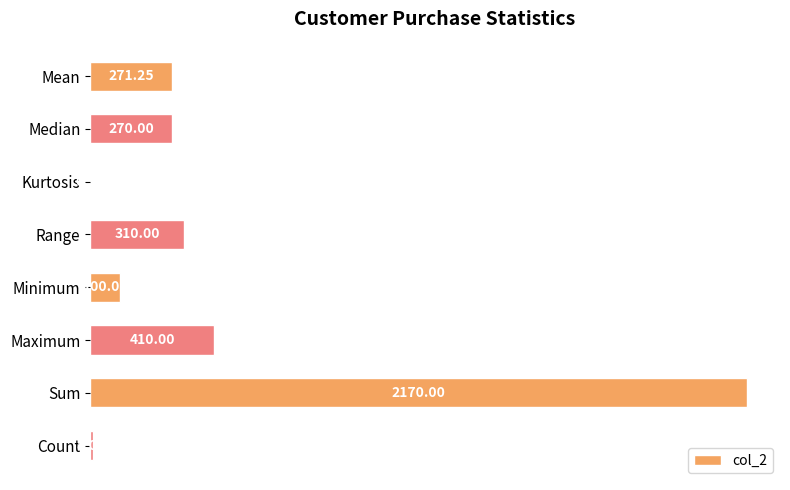

At which category does the chart reach its peak across all series?

Sum